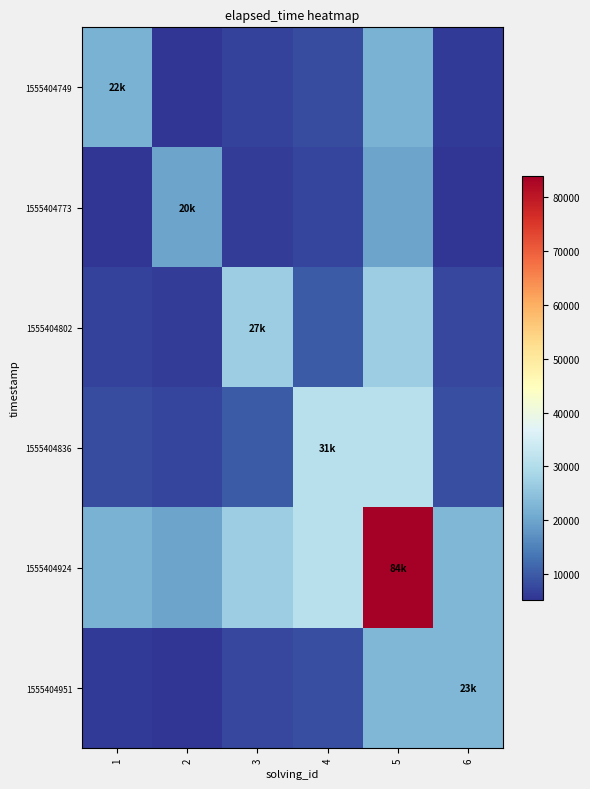

At 6, list the series in order from smallest to largest.

1555404773, 1555404749, 1555404802, 1555404836, 1555404924, 1555404951